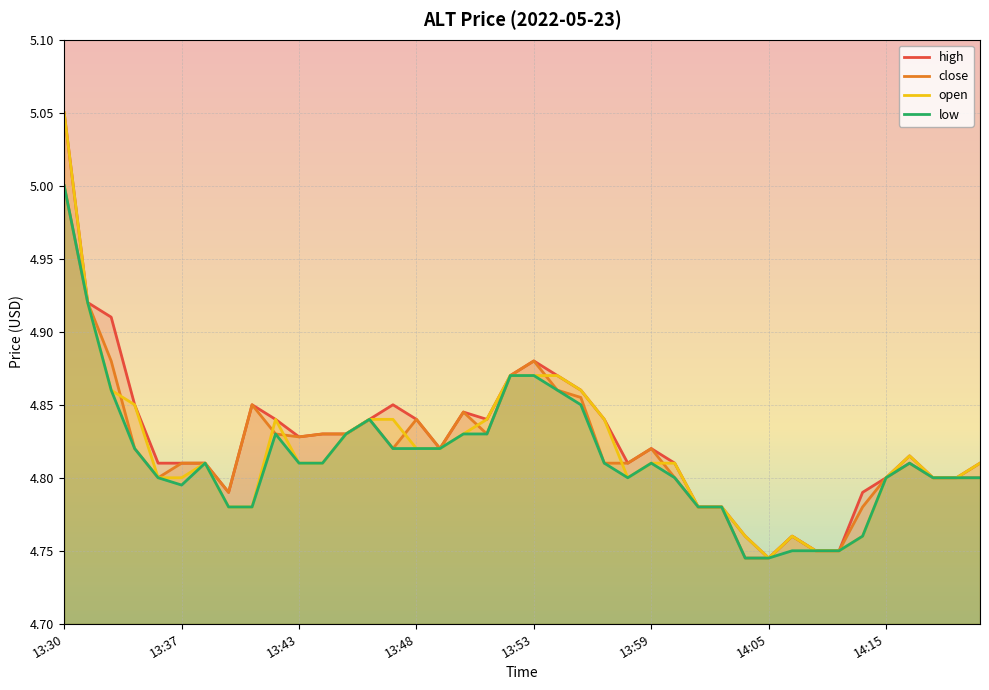

At which category does the chart reach its peak across all series?

13:30